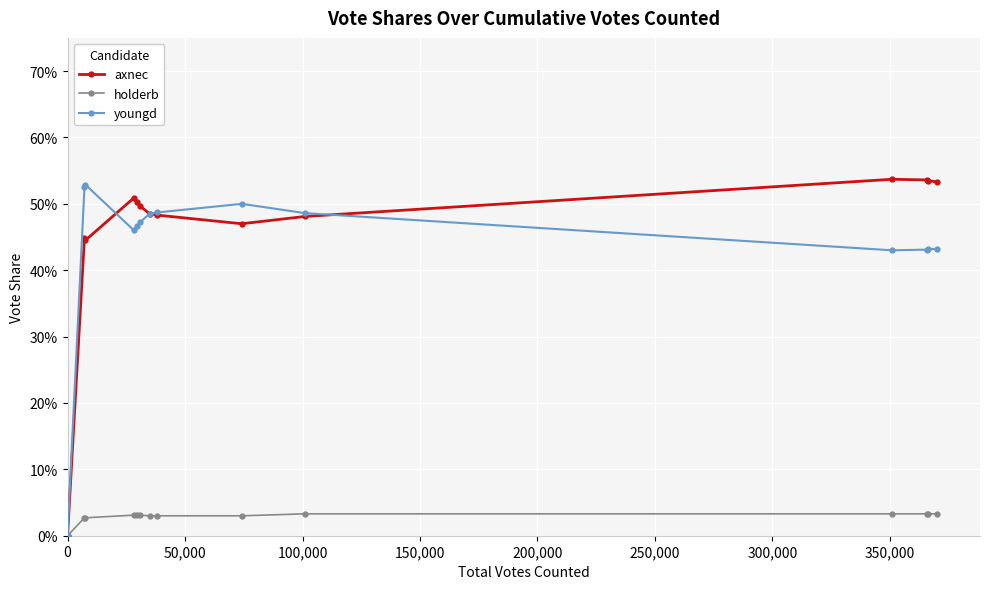

What are all the series names shown in the legend?

axnec, holderb, youngd